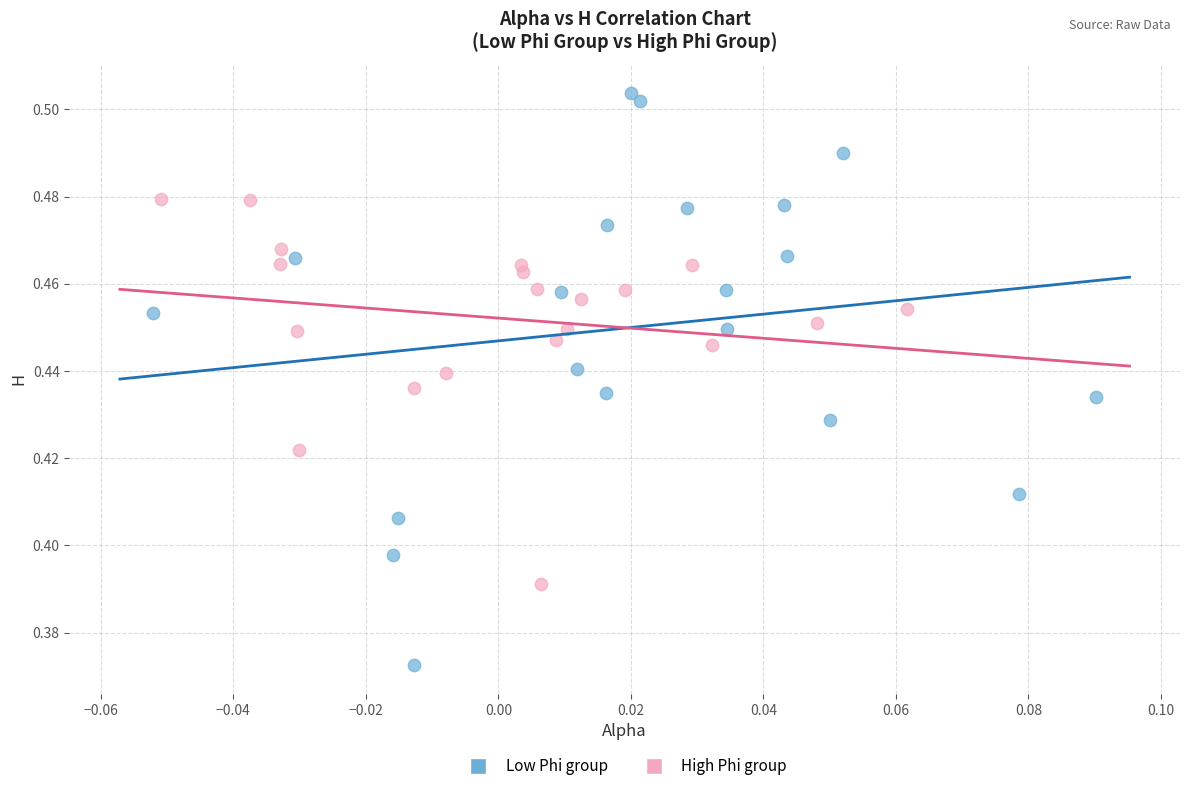

Which series contains the lowest Y value?

Low Phi group